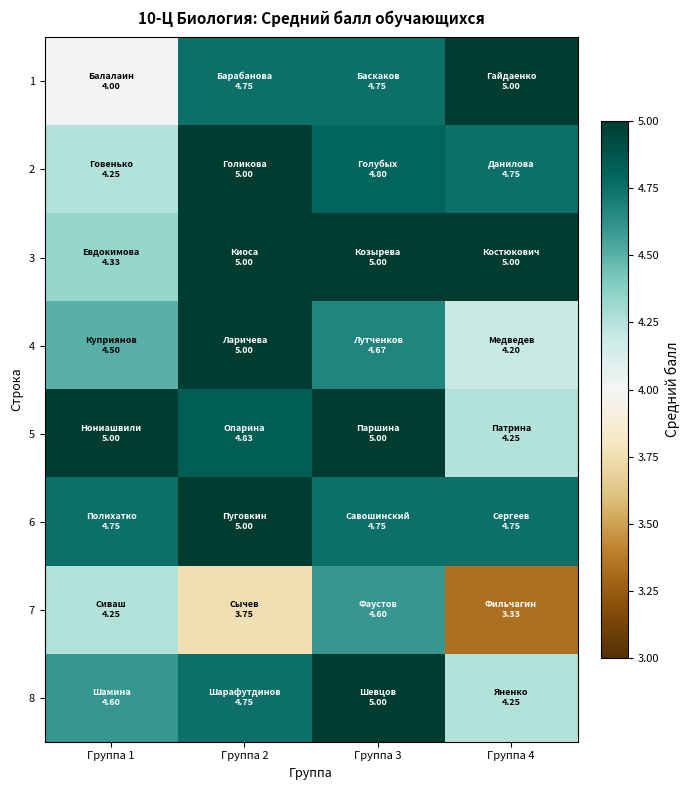

How many data points does each series have?

4